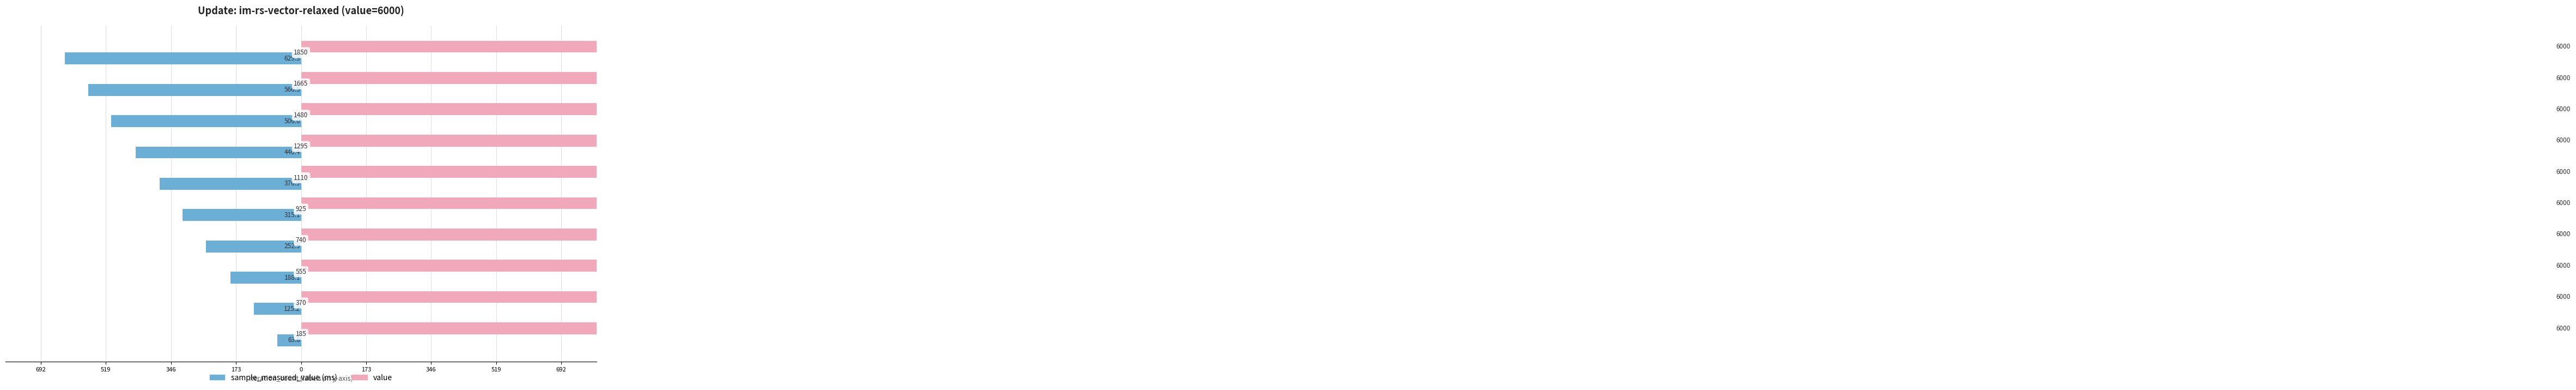

What are all the series names shown in the legend?

sample_measured_value, value